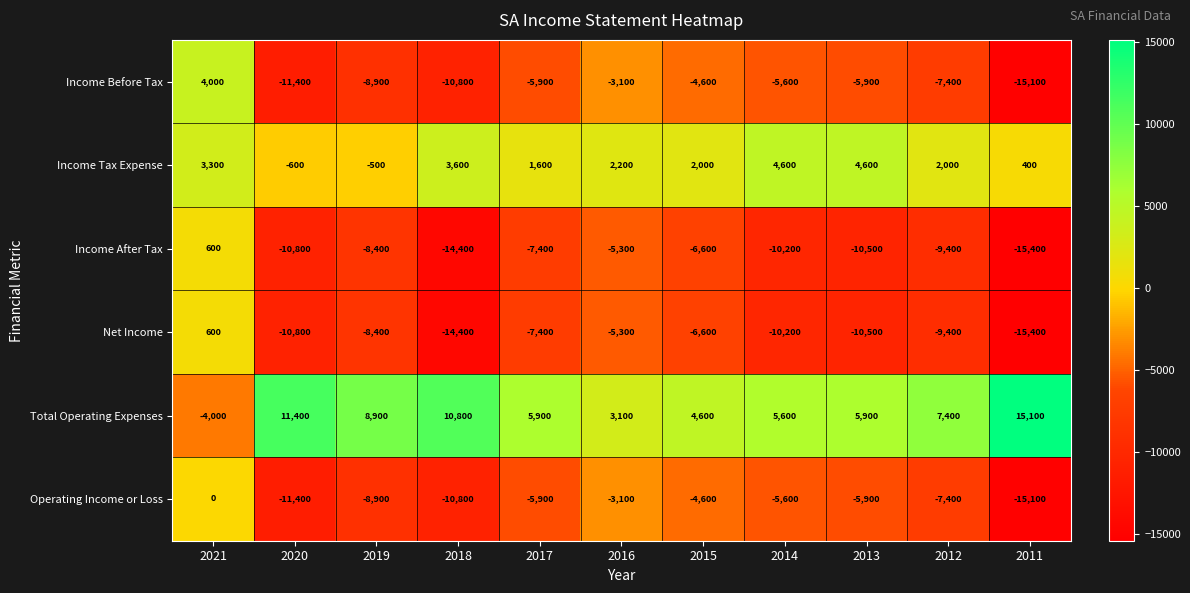

List the labels in order of Net Income value, largest first.

2021, 2016, 2015, 2017, 2019, 2012, 2014, 2013, 2020, 2018, 2011